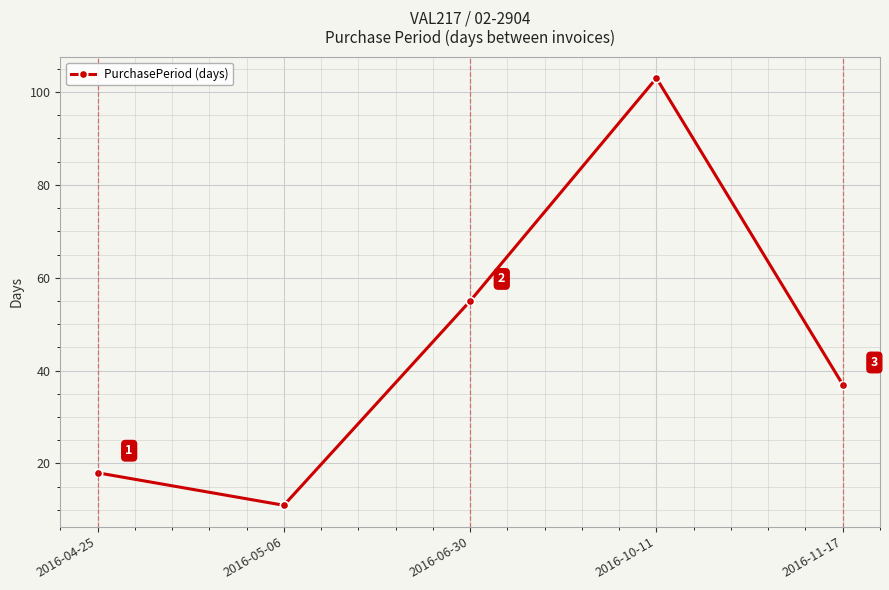

What is the label of the 3rd point from the right?

2016-06-30